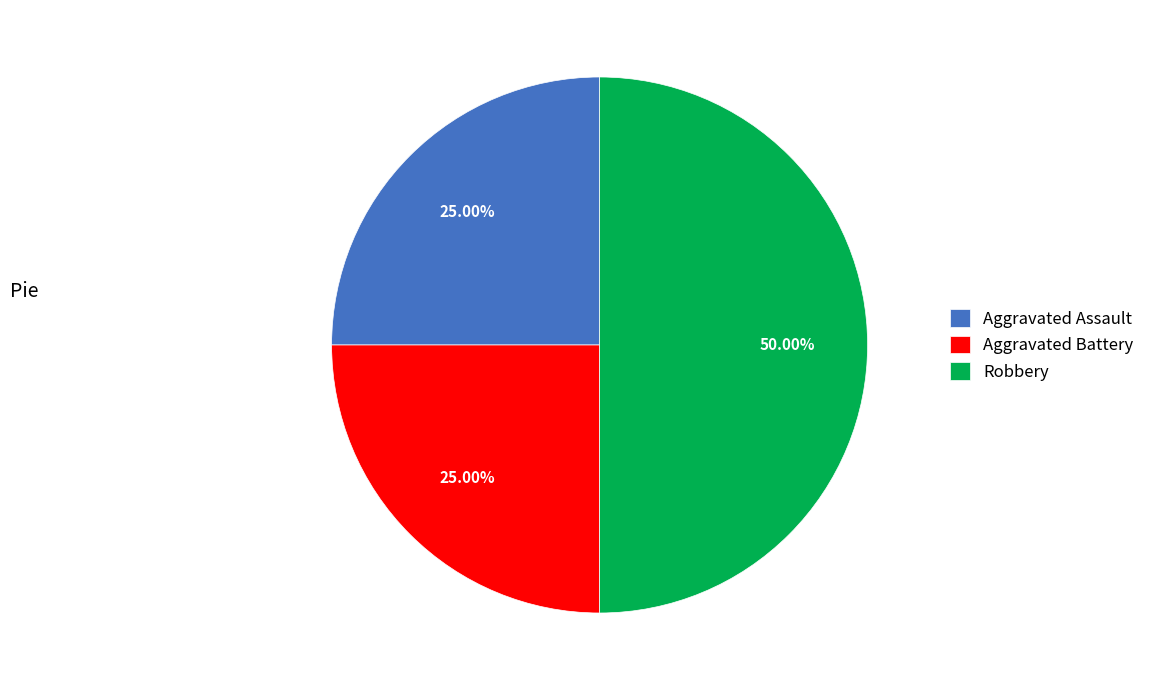

How many segments does this pie chart have?

3